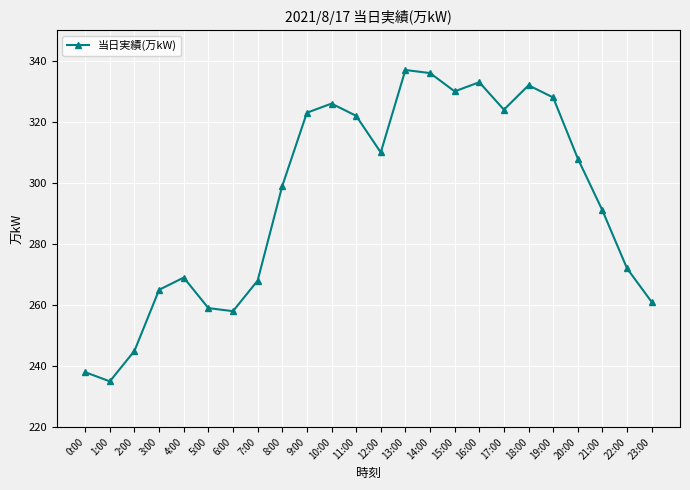

Reading left to right, list all the values displayed in this chart.

238	235	245	265	269	259	258	268	299	323	326	322	310	337	336	330	333	324	332	328	308	291	272	261